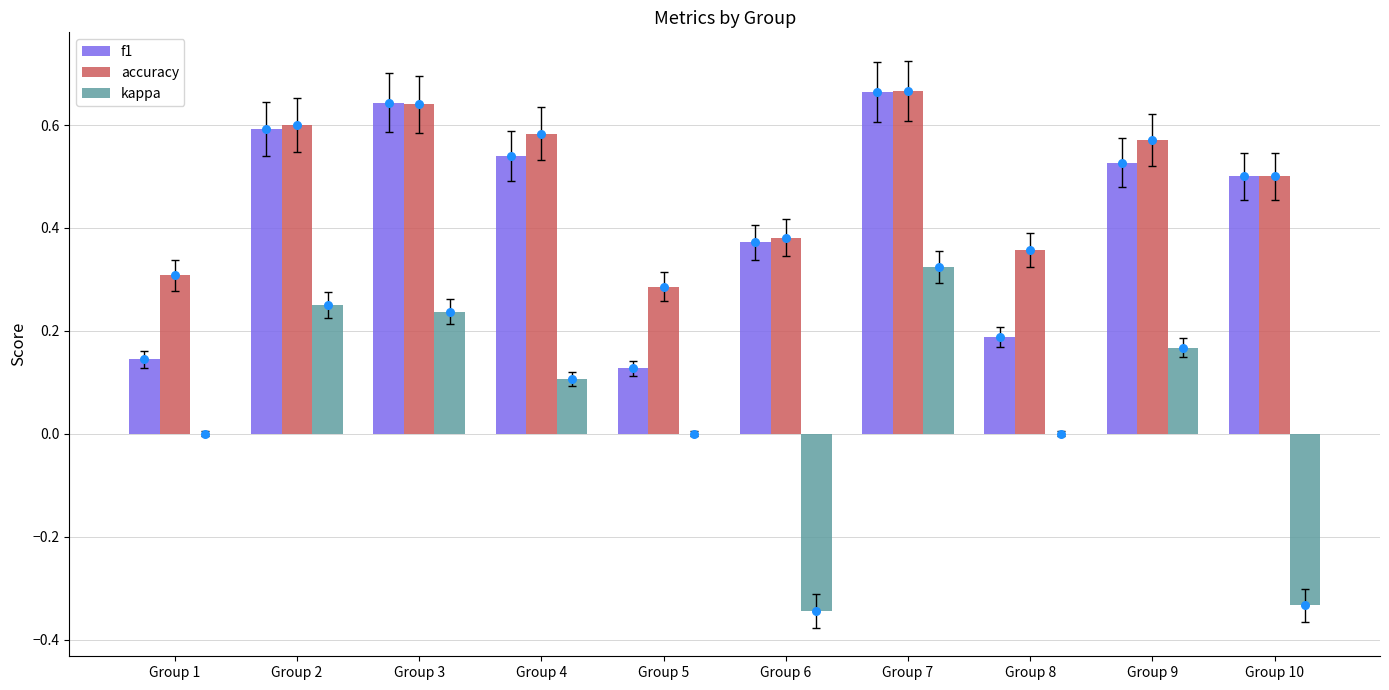

What are all the series names shown in the legend?

f1, accuracy, kappa